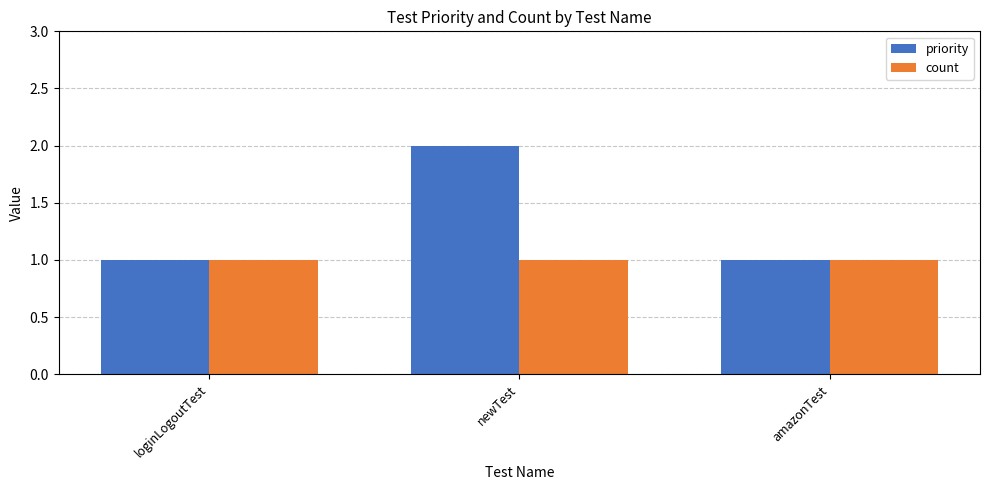

How many groups of bars are there?

3